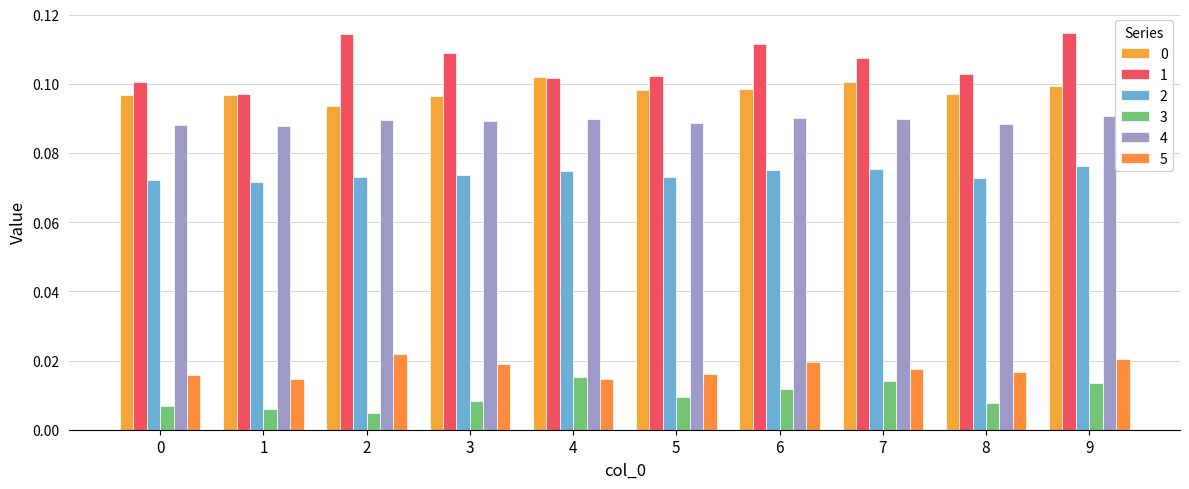

How many data points does each series have?

10